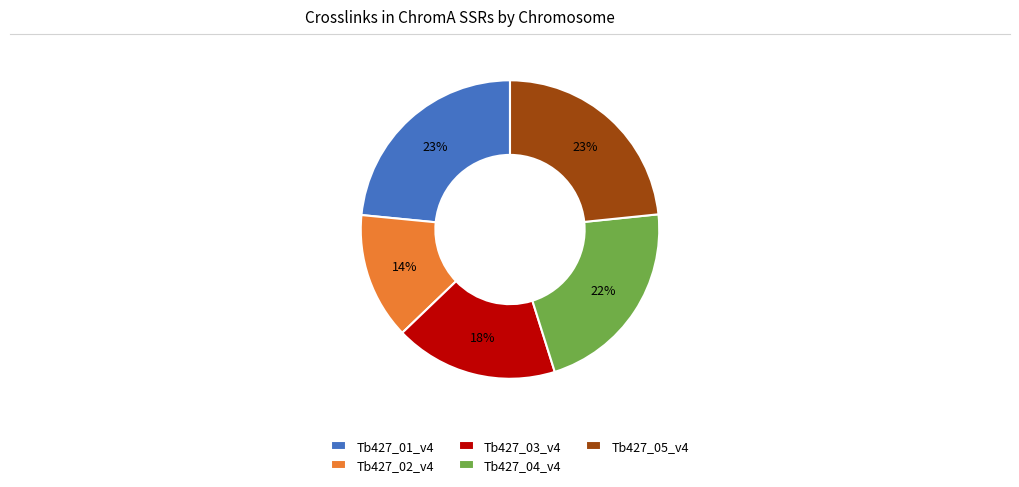

To the nearest percent, what portion does Tb427_05_v4 represent?

23%